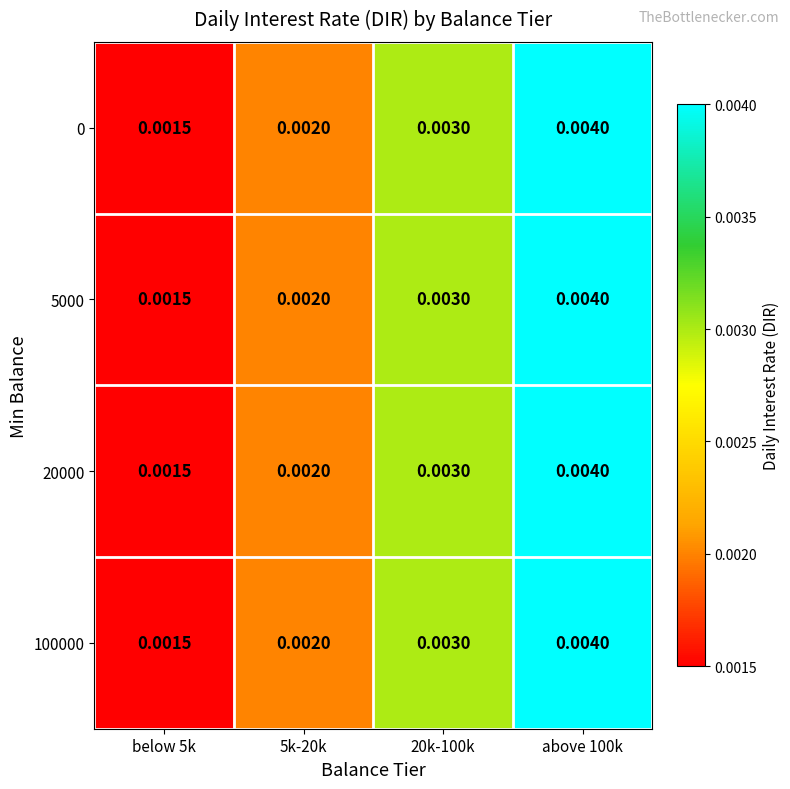

Is the value of 5000 at below 5k greater than the value of 100000 at above 100k?

No